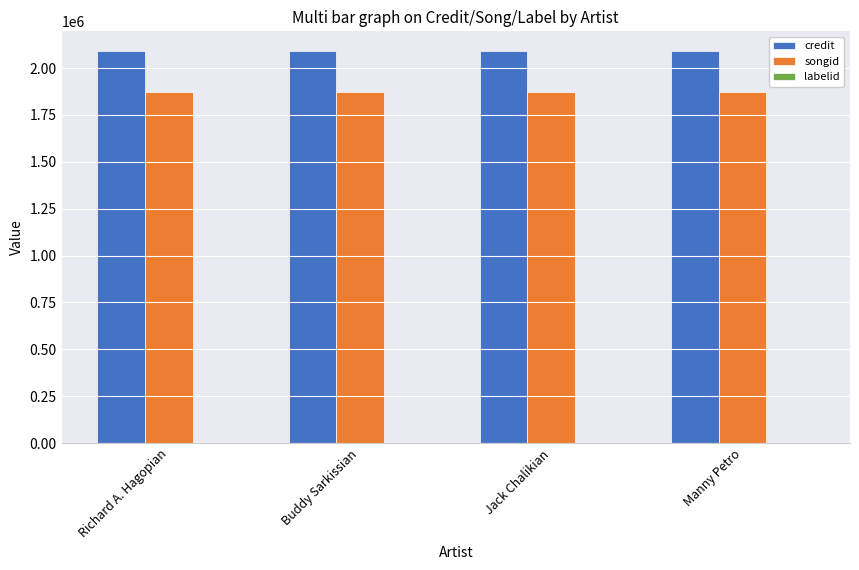

What is the sum of the credit values at Buddy Sarkissian and Manny Petro?

4183290